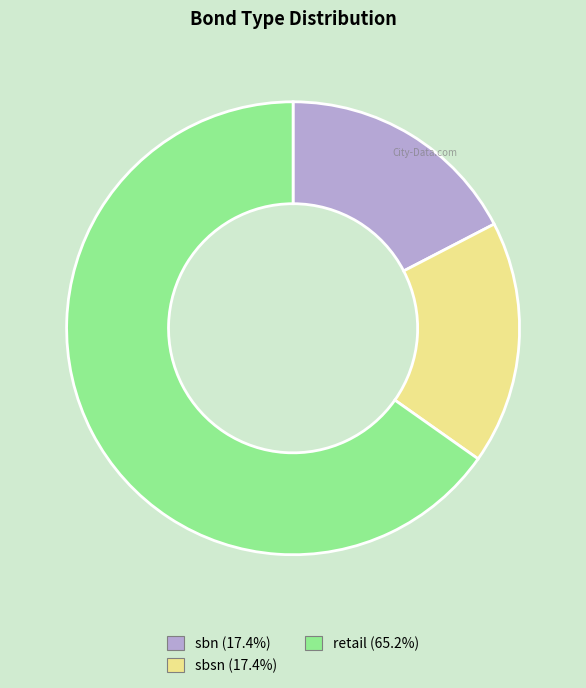

Which slice is the largest?

retail